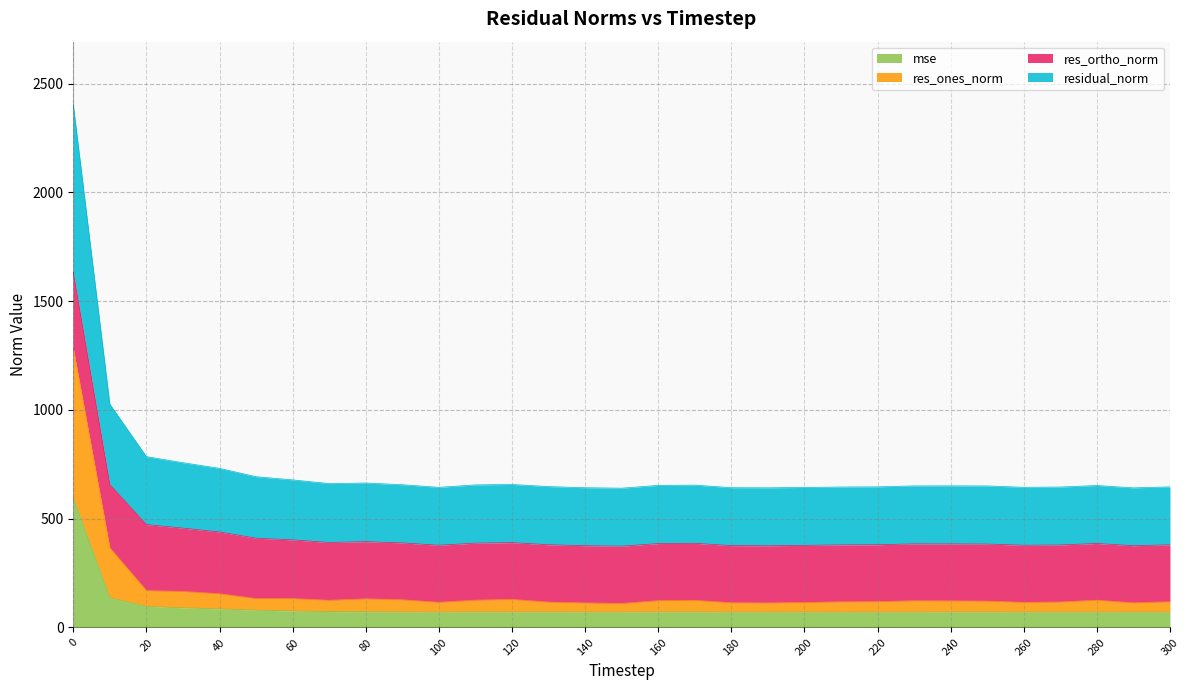

Rank the categories by residual_norm value from lowest to highest.

150, 290, 190, 140, 180, 200, 100, 260, 270, 210, 300, 220, 130, 250, 230, 240, 280, 160, 170, 110, 90, 120, 70, 80, 60, 50, 40, 30, 20, 10, 0